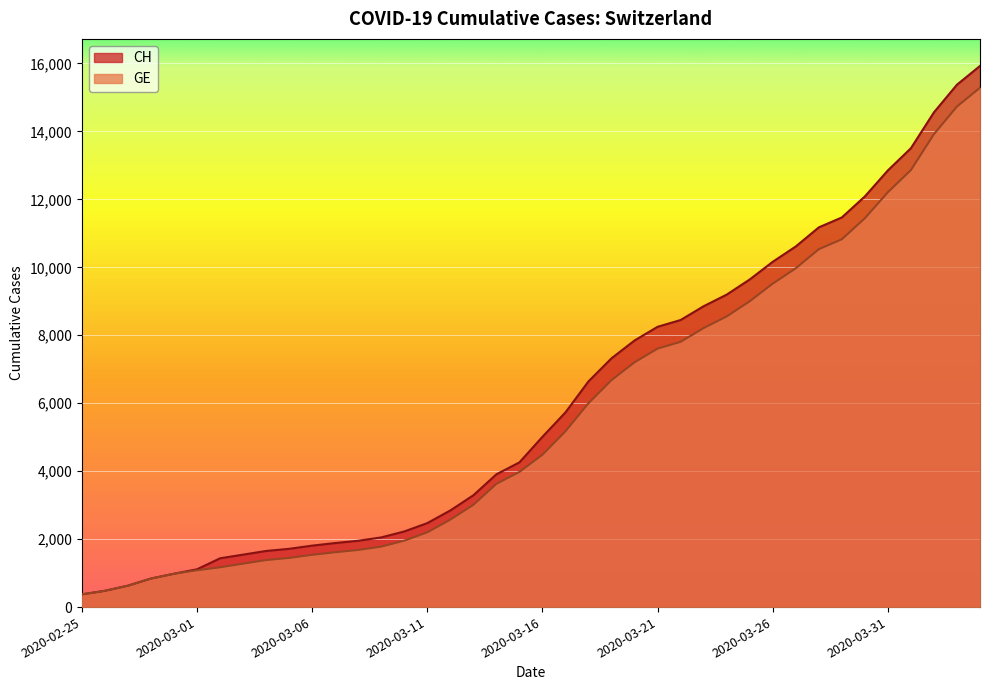

List the series in order of their overall mean, highest first.

CH, GE